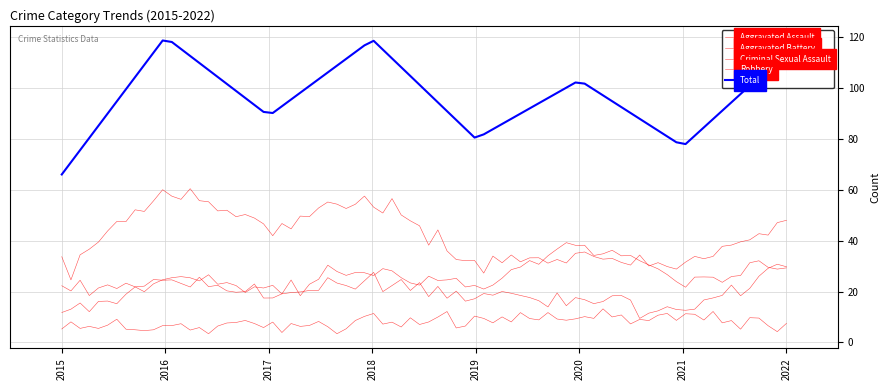

True or false: Robbery and Aggravated Battery cross at least once.

False